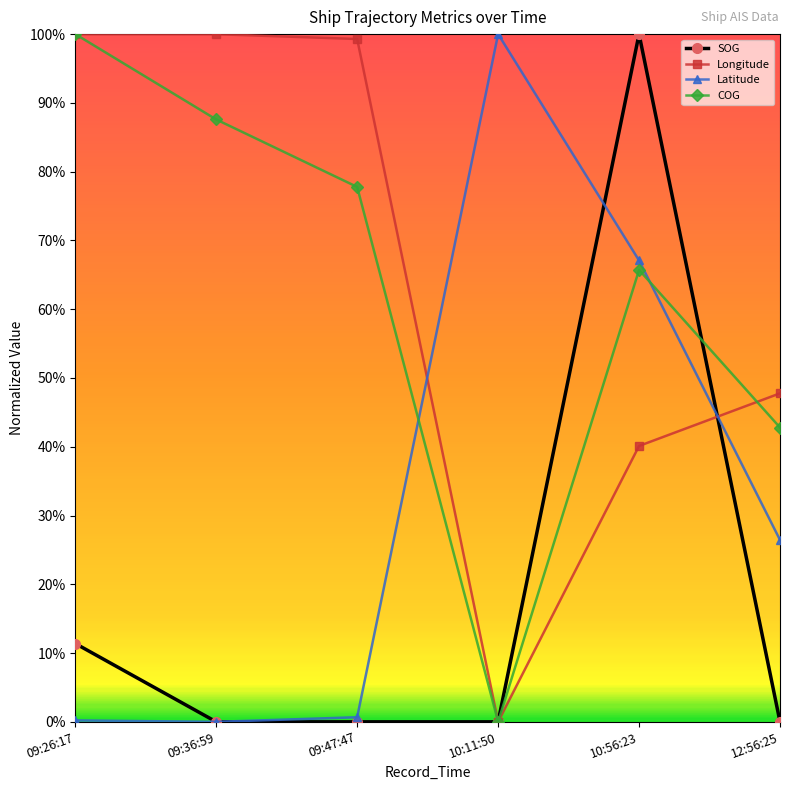

What is the spread (max minus min) of values at 09:26:17?

1.0